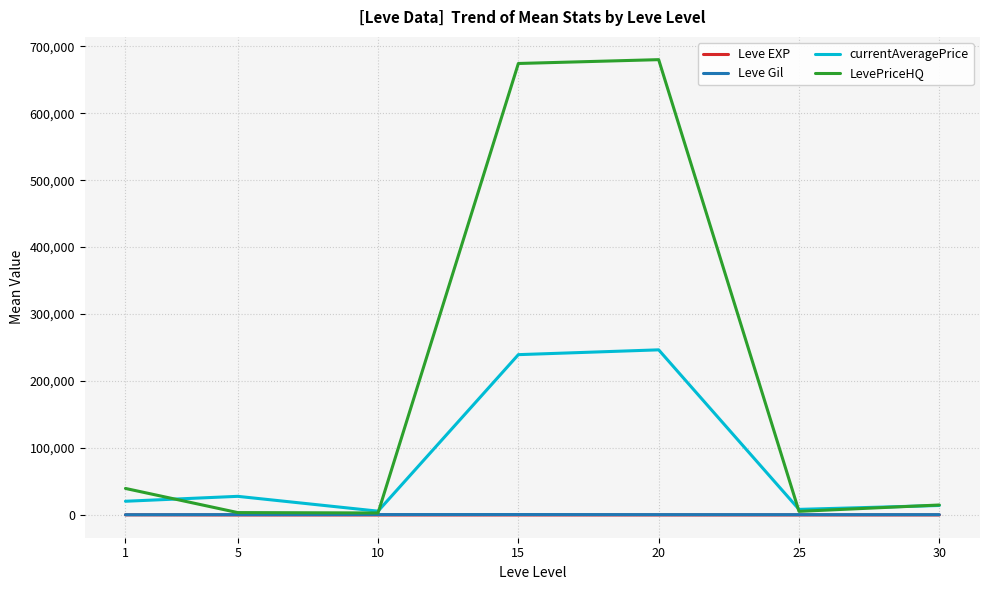

What is the minimum value shown in the chart?

3.7